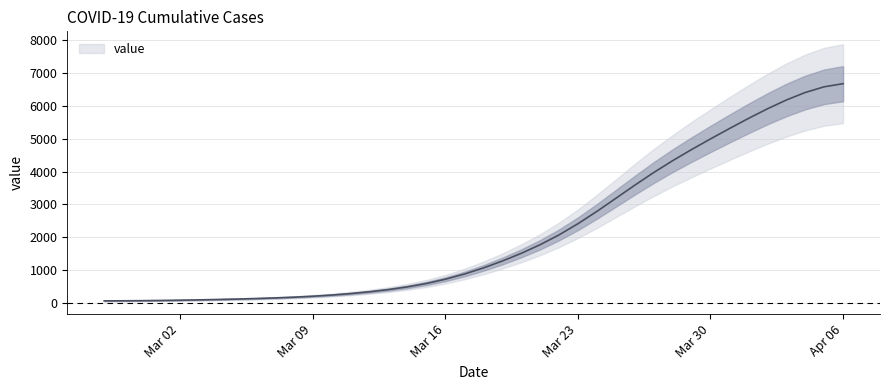

List the labels in order of value, smallest first.

2020-02-27, 2020-02-28, 2020-02-29, 2020-03-01, 2020-03-02, 2020-03-03, 2020-03-04, 2020-03-05, 2020-03-06, 2020-03-07, 2020-03-08, 2020-03-09, 2020-03-10, 2020-03-11, 2020-03-12, 2020-03-13, 2020-03-14, 2020-03-15, 2020-03-16, 2020-03-17, 2020-03-18, 2020-03-19, 2020-03-20, 2020-03-21, 2020-03-22, 2020-03-23, 2020-03-24, 2020-03-25, 2020-03-26, 2020-03-27, 2020-03-28, 2020-03-29, 2020-03-30, 2020-03-31, 2020-04-01, 2020-04-02, 2020-04-03, 2020-04-04, 2020-04-05, 2020-04-06